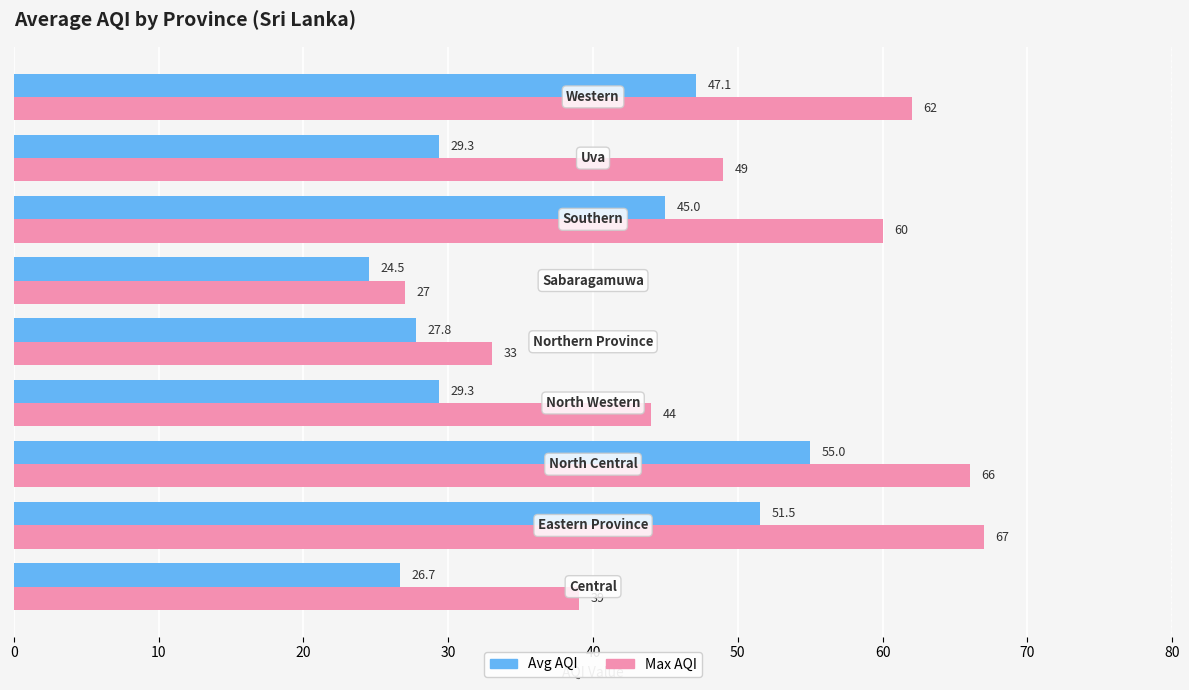

Which series has the widest spread of values?

Max AQI